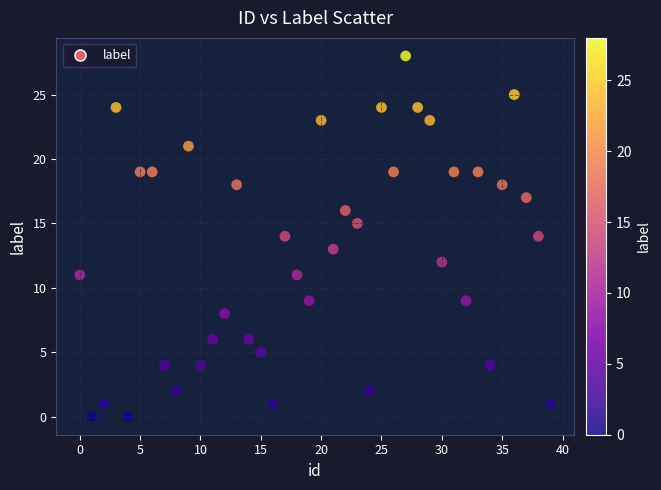

What is the range of Y values (max minus min)?

28